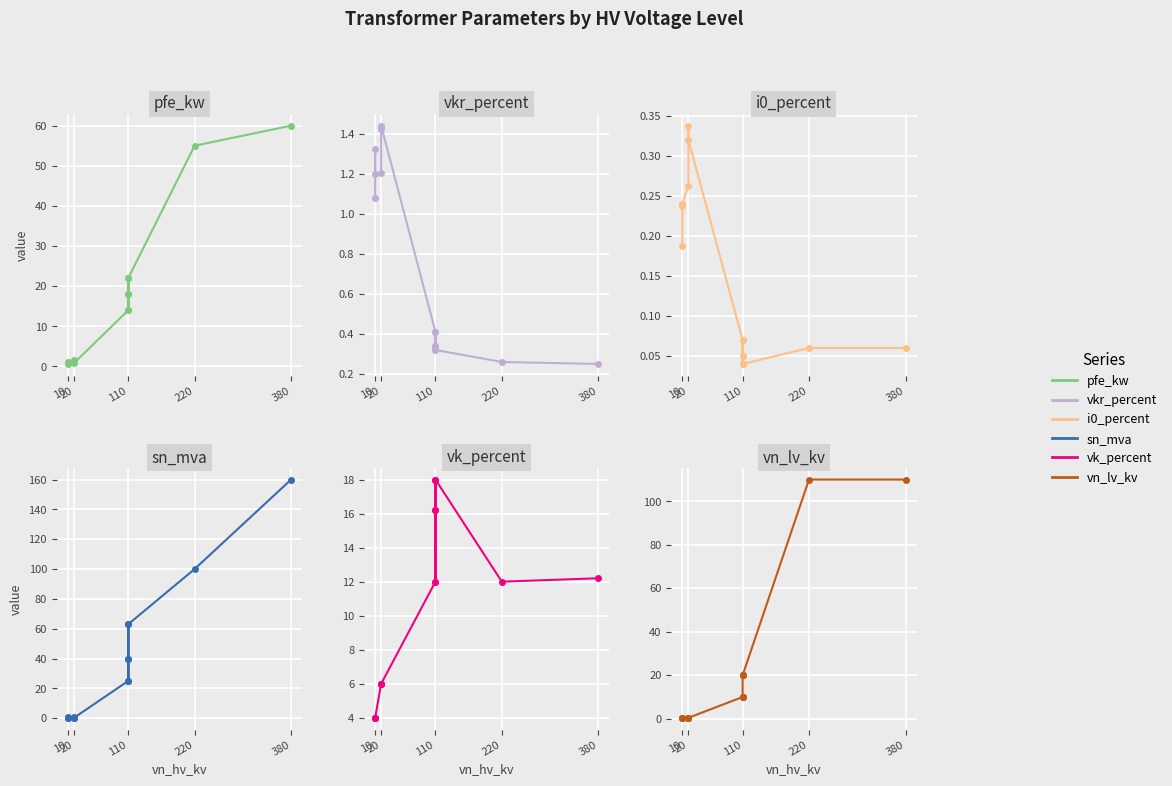

True or false: vn_lv_kv and i0_percent cross at least once.

False